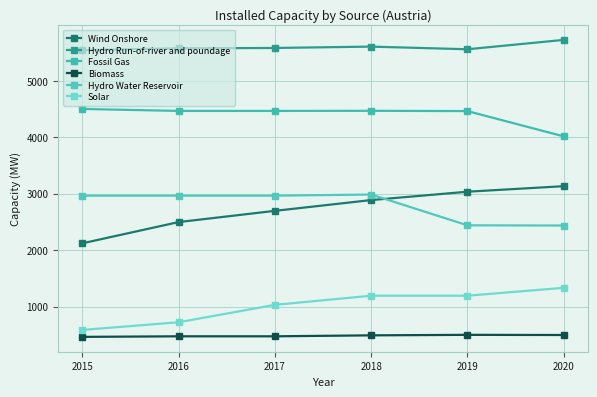

Rank the categories by Solar value from highest to lowest.

2020, 2018, 2019, 2017, 2016, 2015